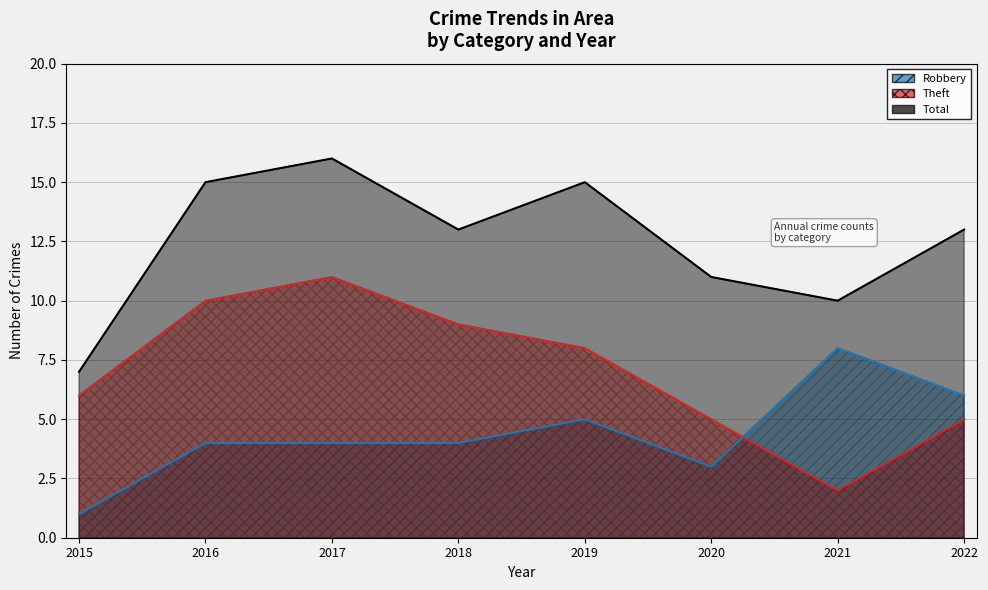

How many values in the Total series exceed 13?

3